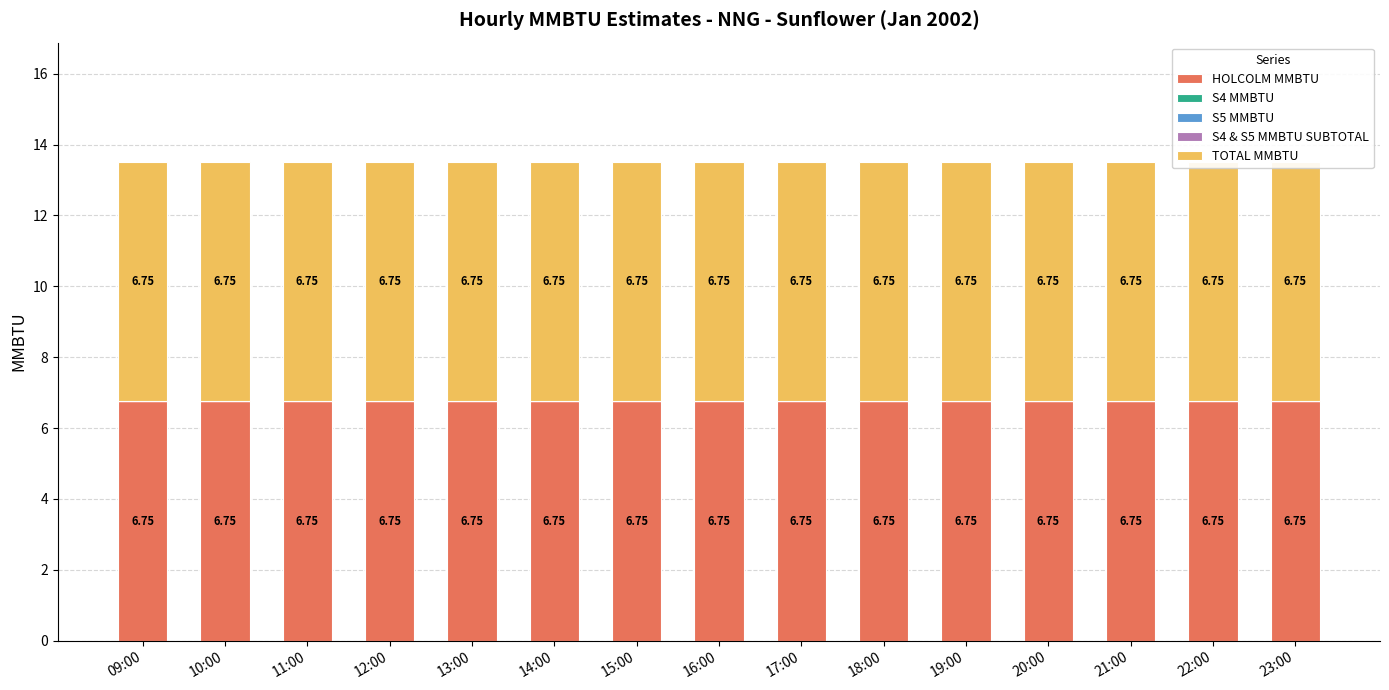

What is the total value across all series at 18:00?

13.5